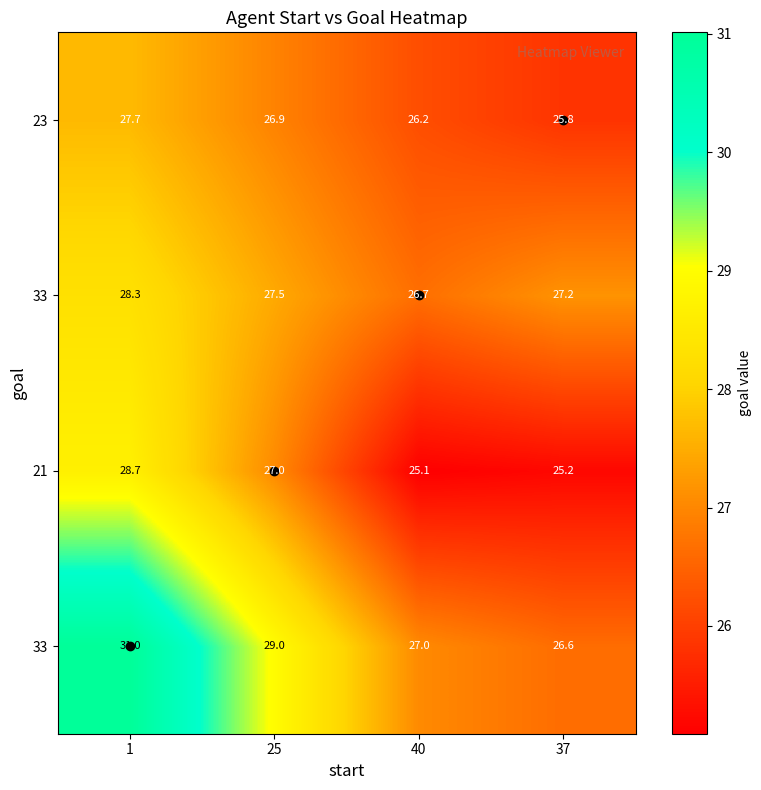

What is the difference between the highest and lowest values at 40?

2.0